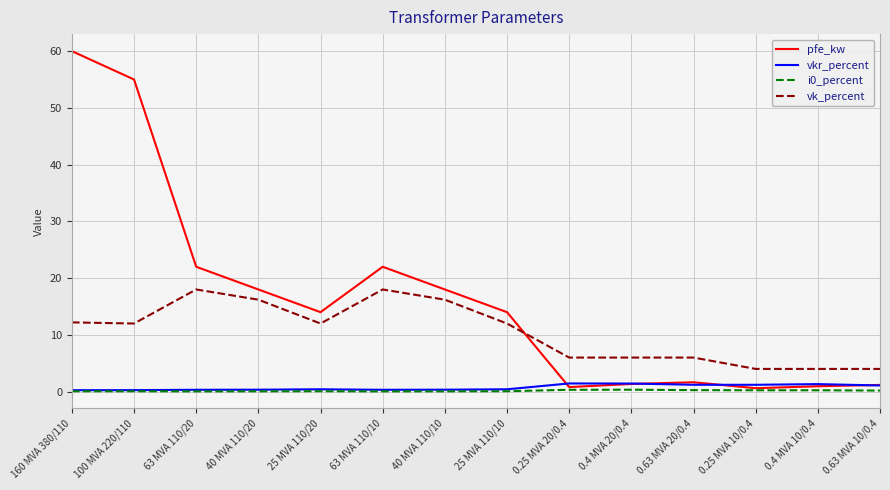

At how many categories does at least one series exceed 43?

2